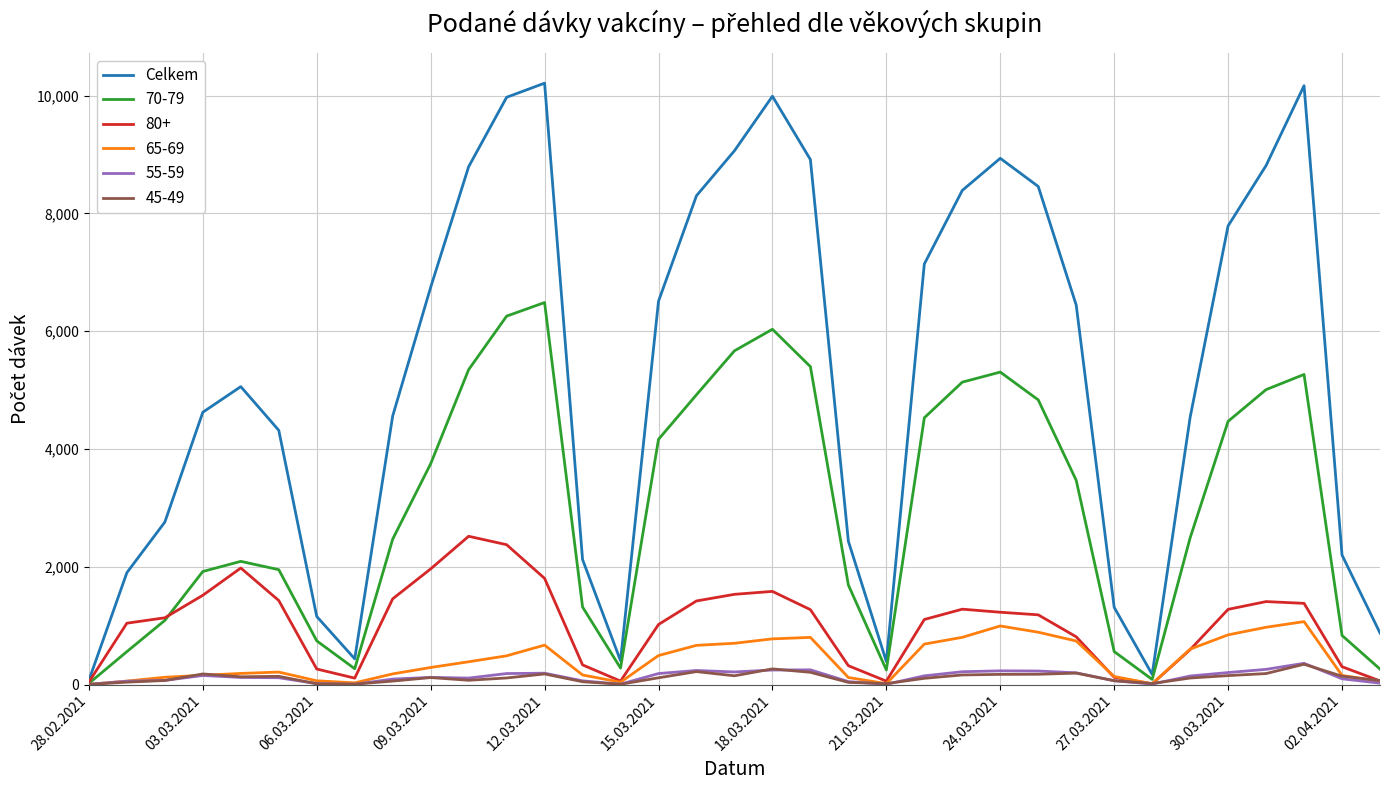

What is the highest value of the Celkem series?

10211